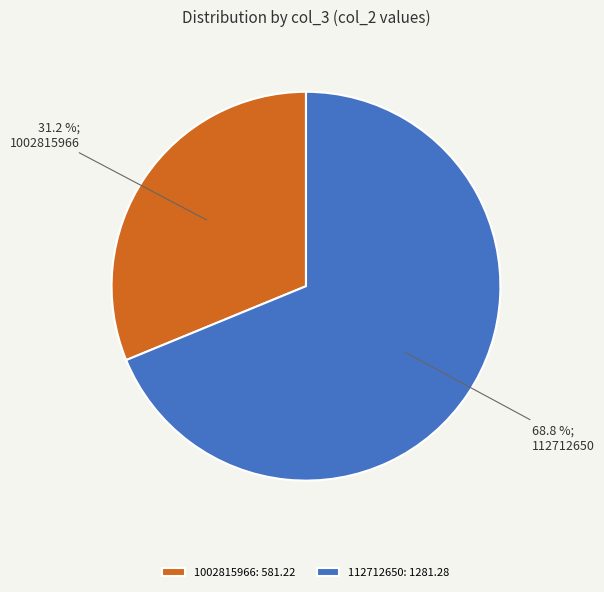

Which category has the smallest portion of the pie?

1002815966